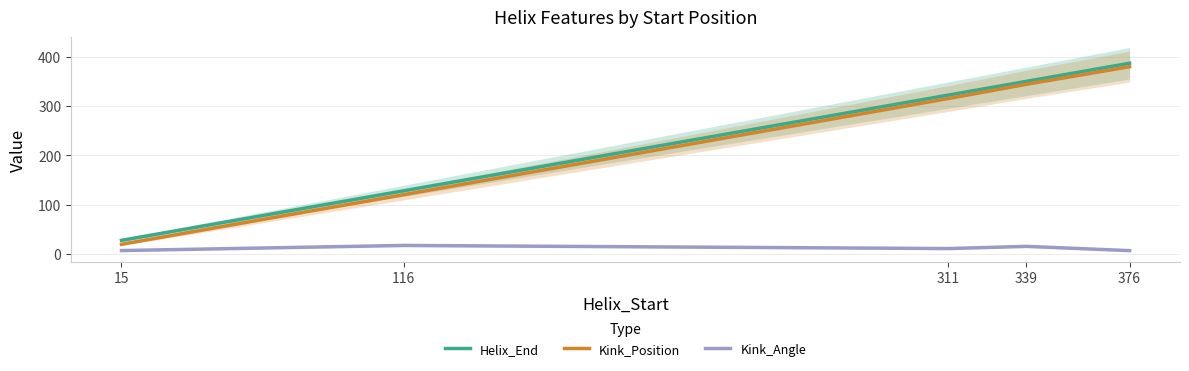

The Helix_End series shows 18.5 at 15. True or false?

False